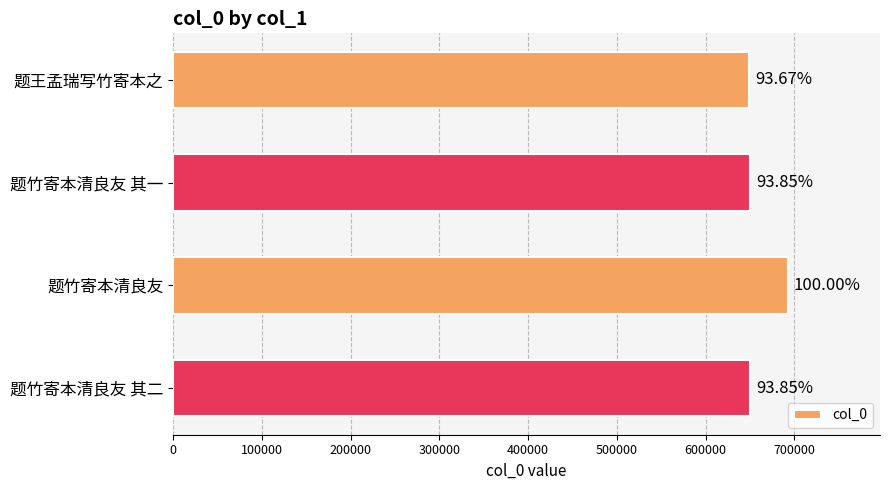

How many bars are there in total?

4